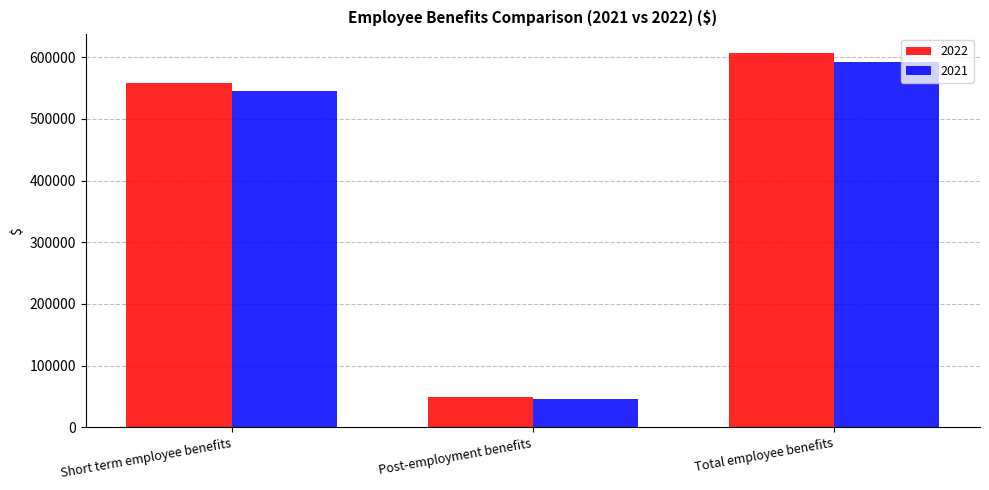

What position from the right is Post-employment benefits?

2